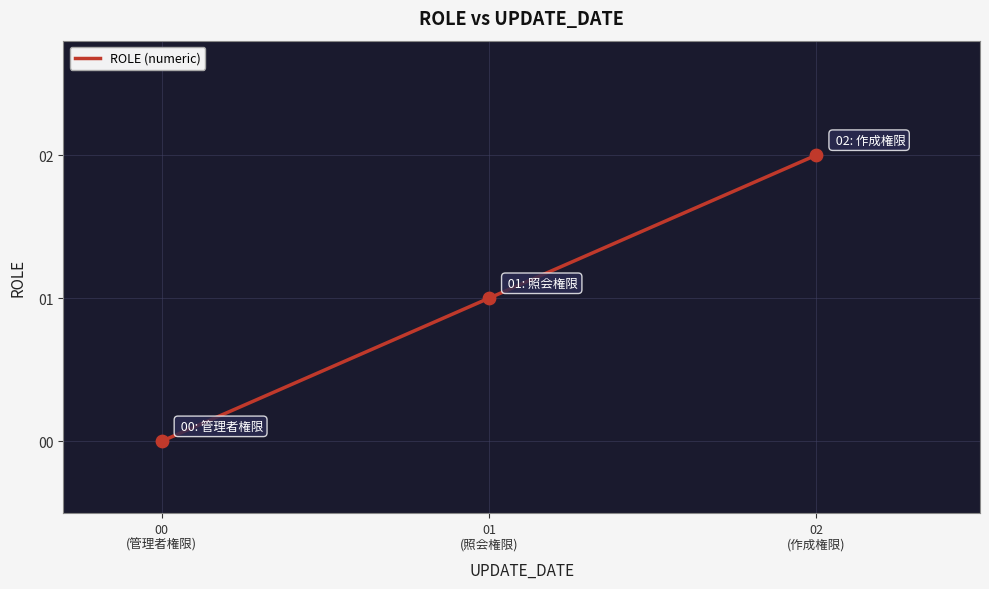

What is the change in value from 01
(照会権限) to 02
(作成権限)?

+1